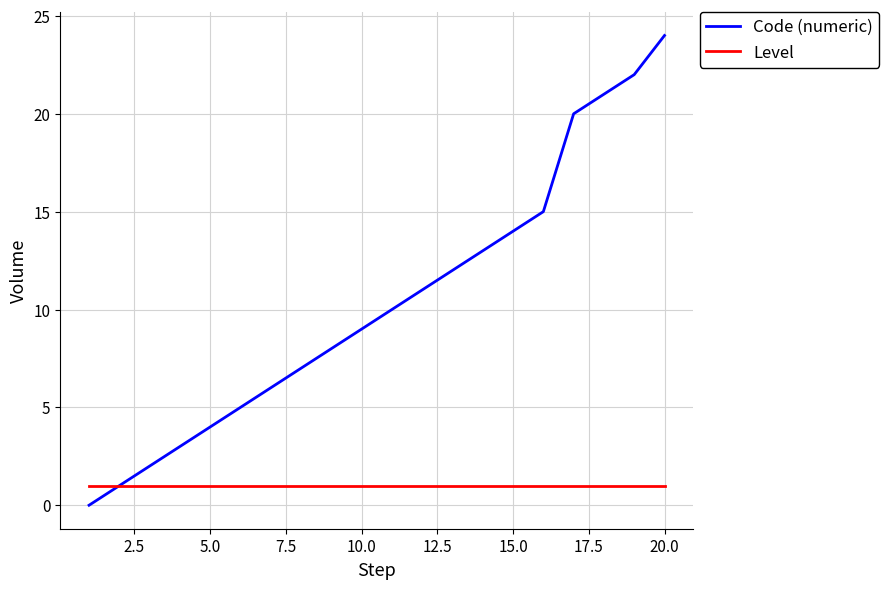

True or false: Code (numeric) has more than 0 points higher than both neighbors.

False